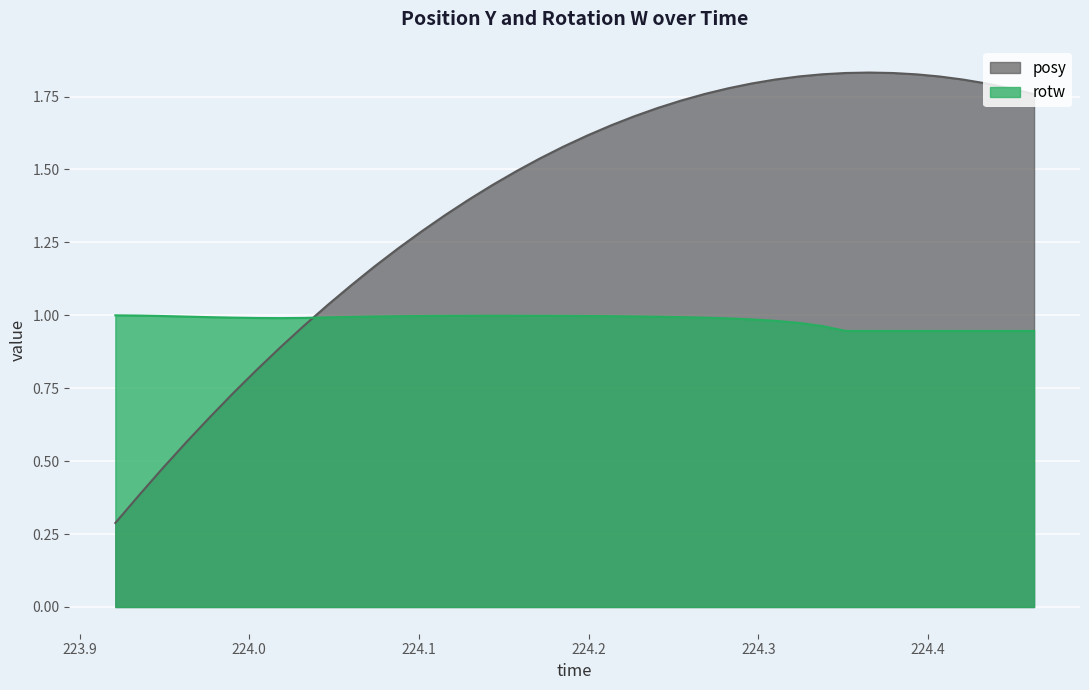

How many values in the posy series exceed 1?

31